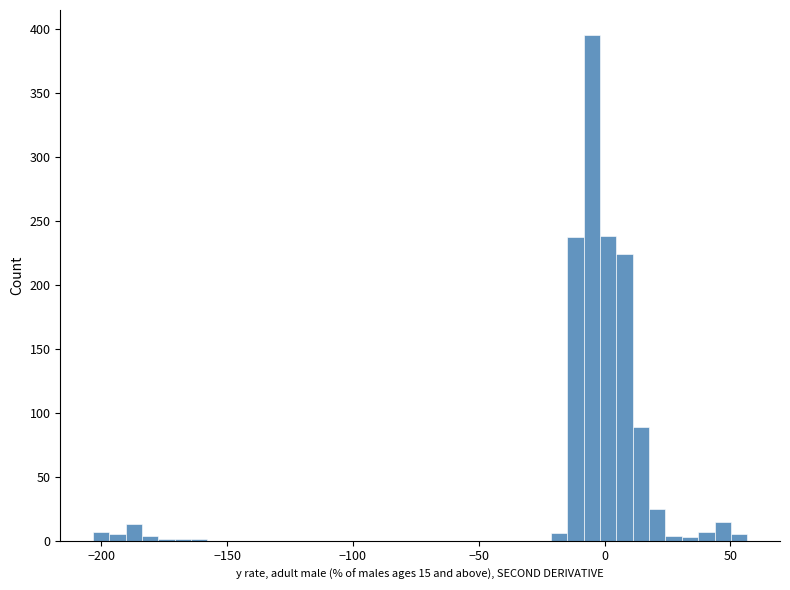

Around what value on the x-axis is the tallest bar? Give the approximate position of its centre, as read against the axis.

-5